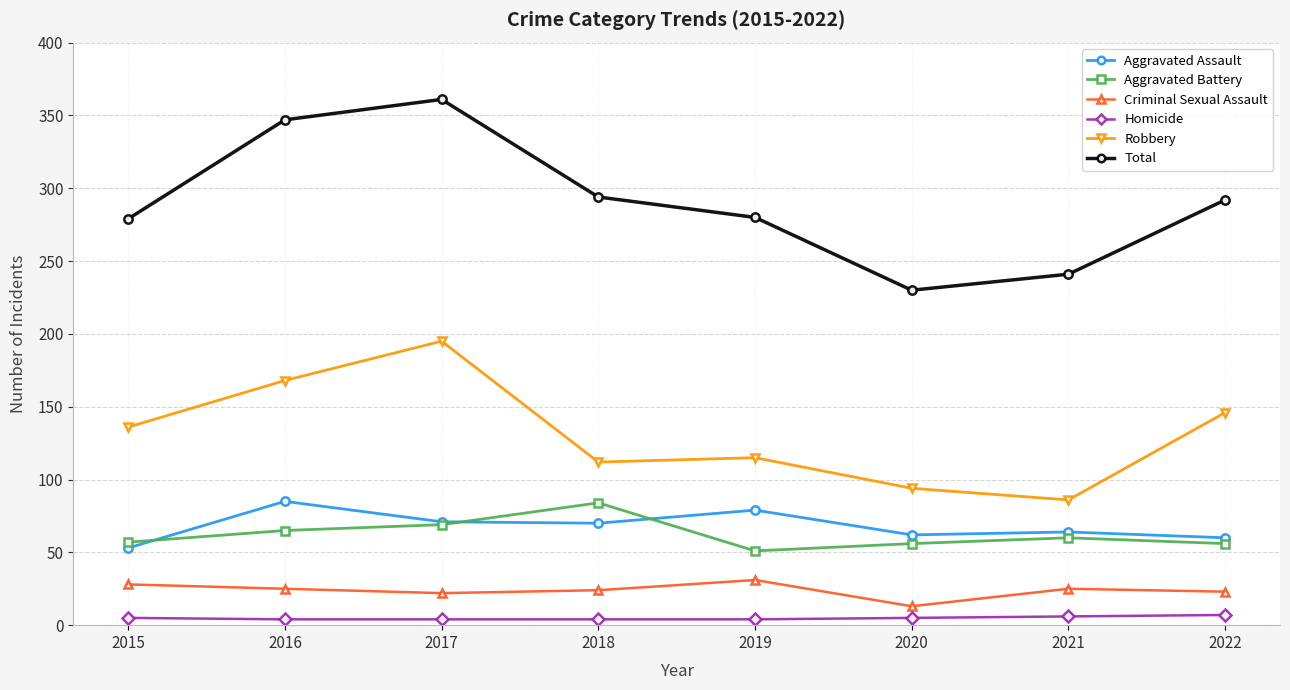

Which series changed the most between 2019 and 2020?

Total